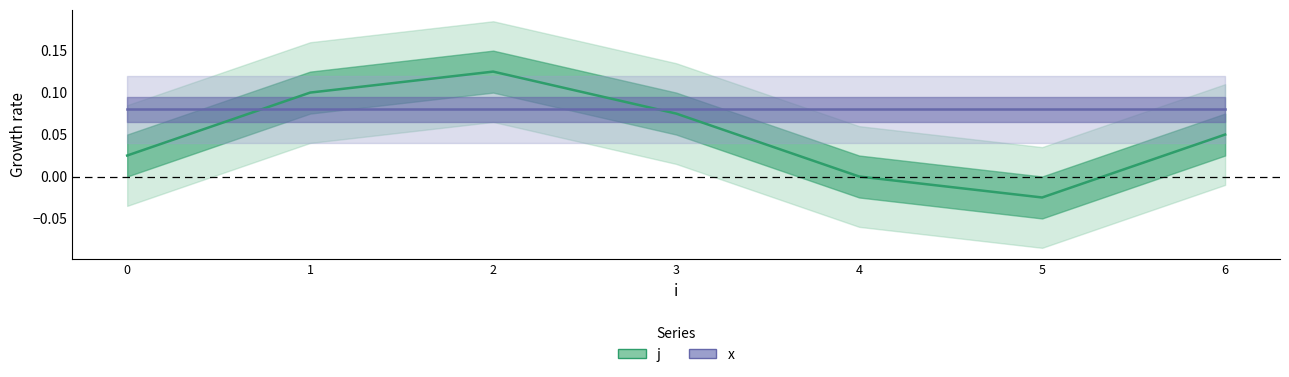

List the labels in order of value, smallest first.

5, 4, 0, 6, 3, 1, 2